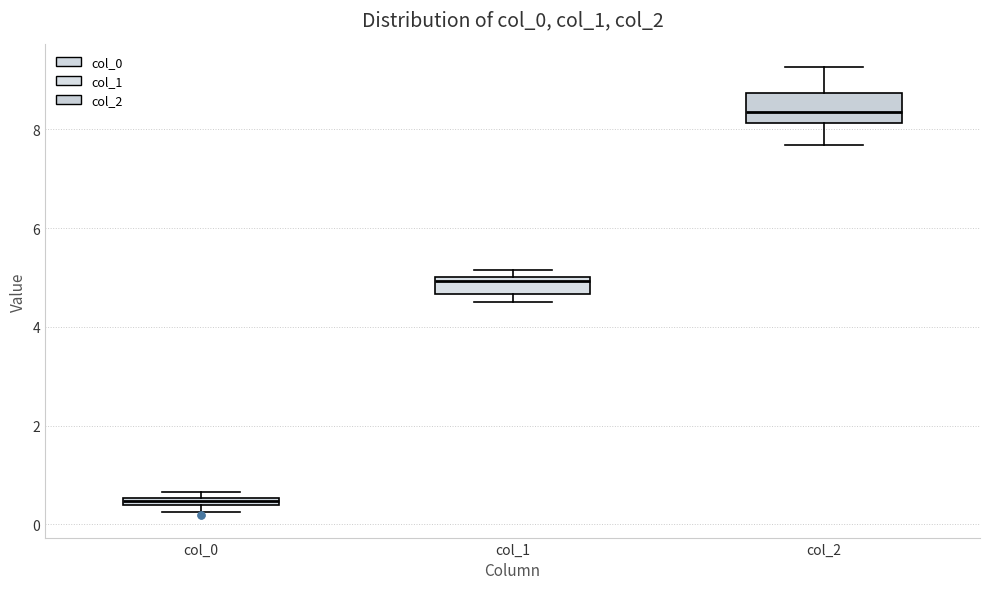

Which box's median line is the lowest?

col_0